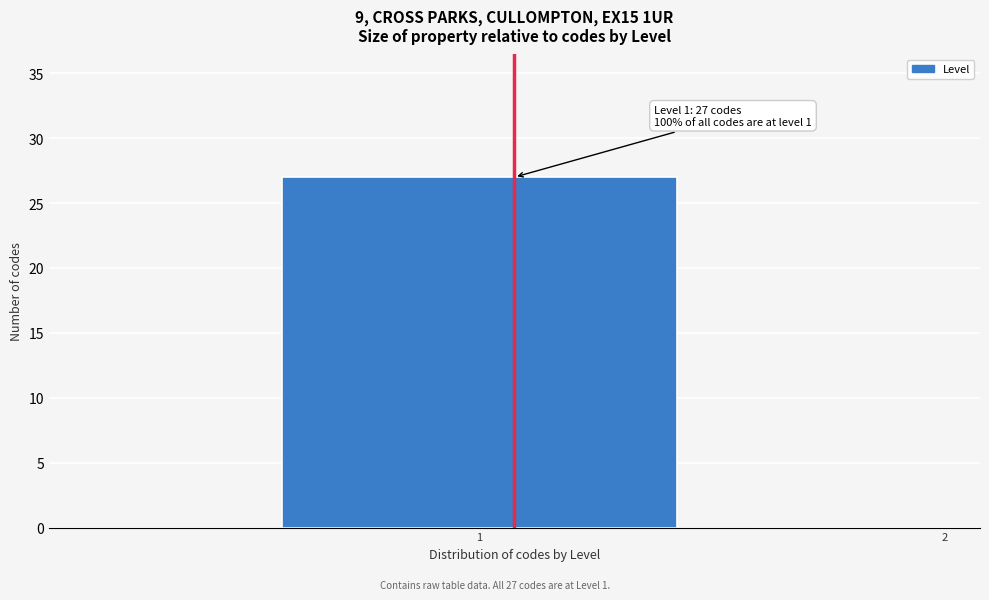

Reading left to right, transcribe all the data shown in this chart.

1=27	2=0